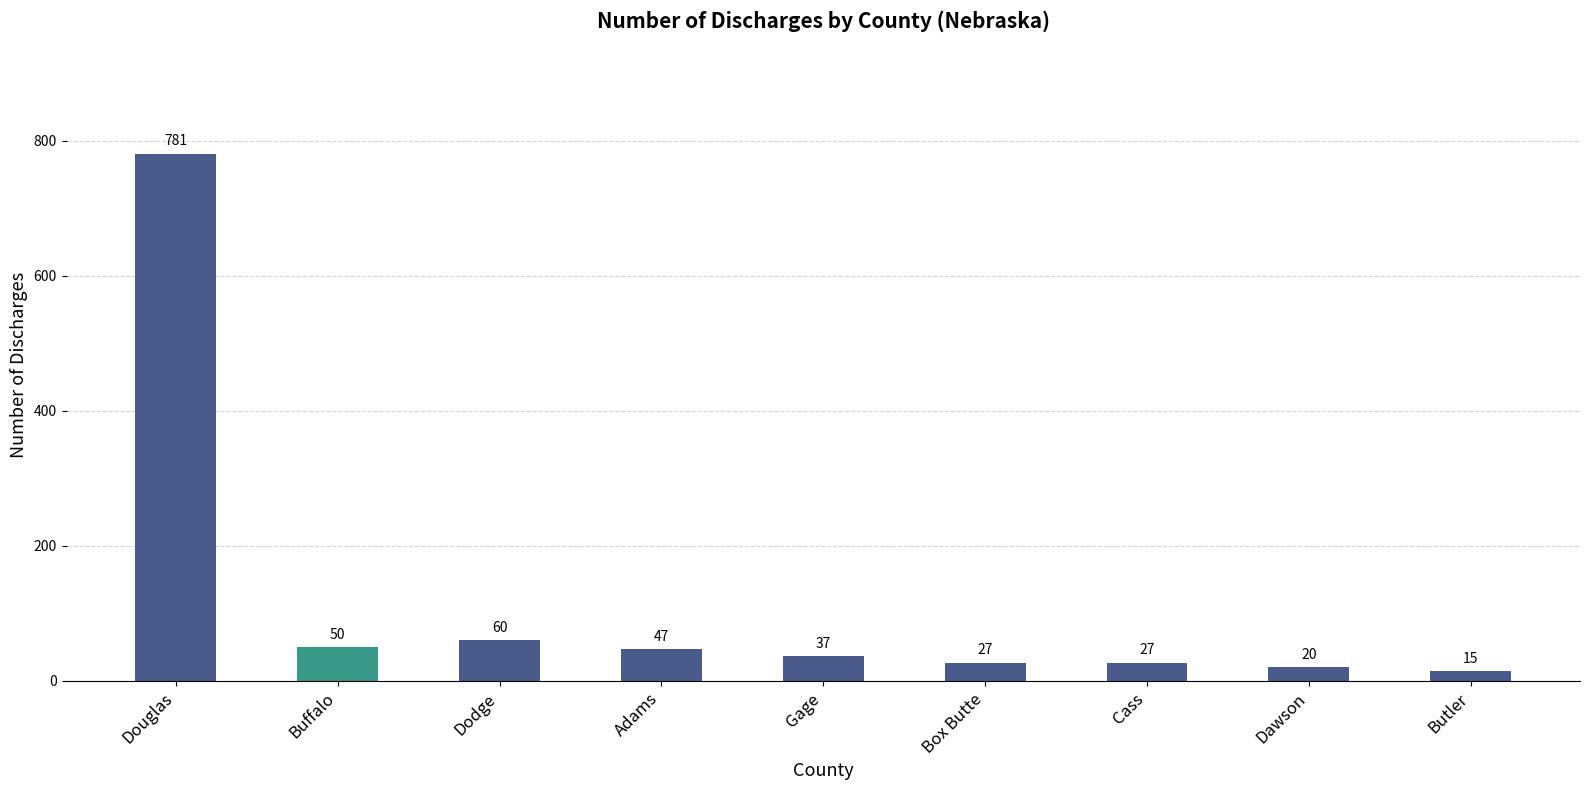

What is the difference between the maximum and minimum values?

766